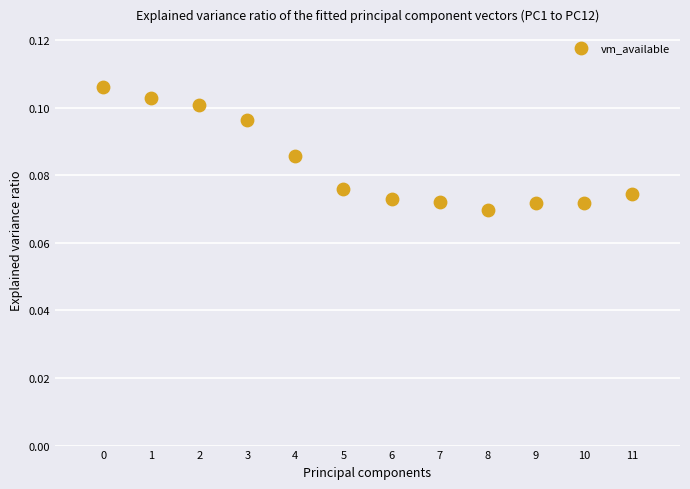

What is the range of X values (max minus min)?

11.0